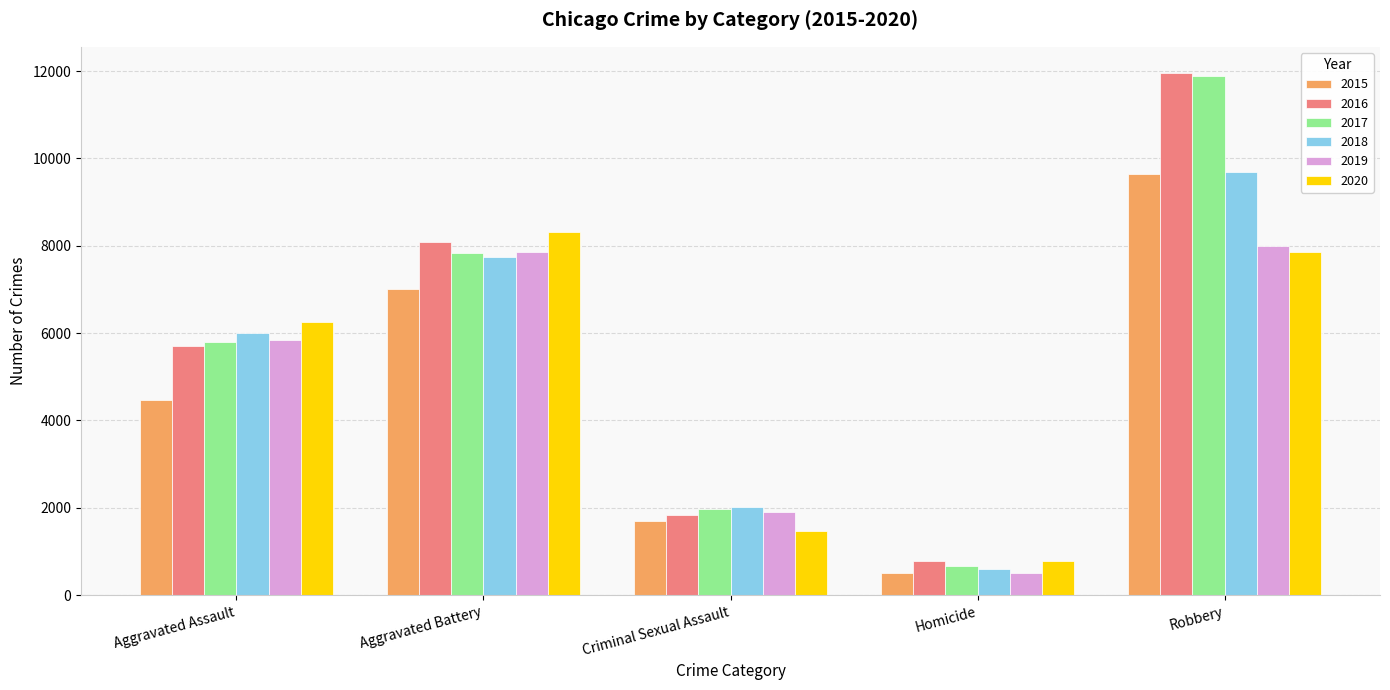

List the labels in order of 2015 value, largest first.

Robbery, Aggravated Battery, Aggravated Assault, Criminal Sexual Assault, Homicide